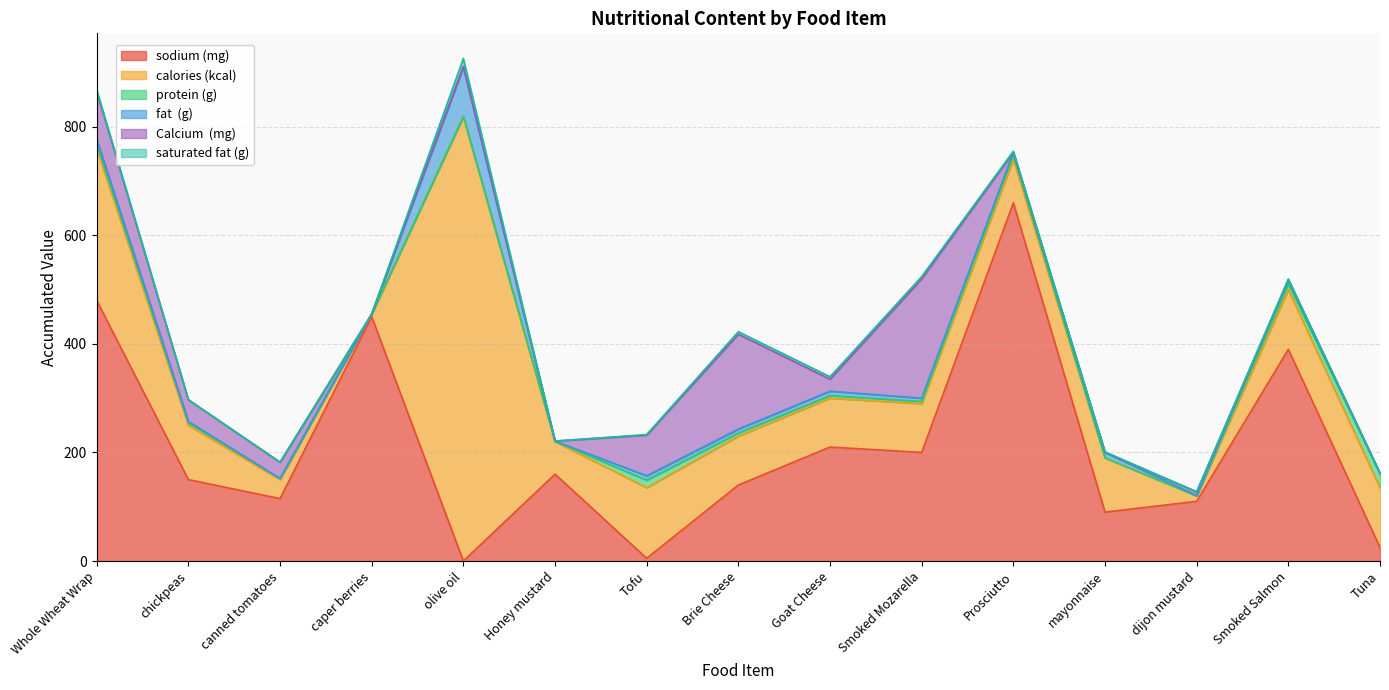

How many interior local valleys does the Calcium  (mg) series have?

3